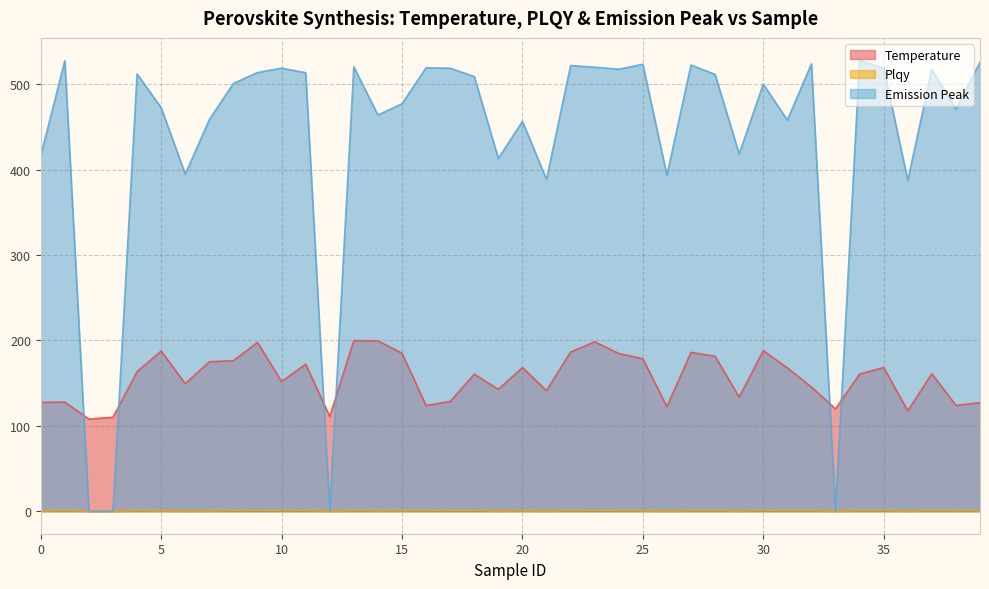

How many interior local valleys does the plqy series have?

13